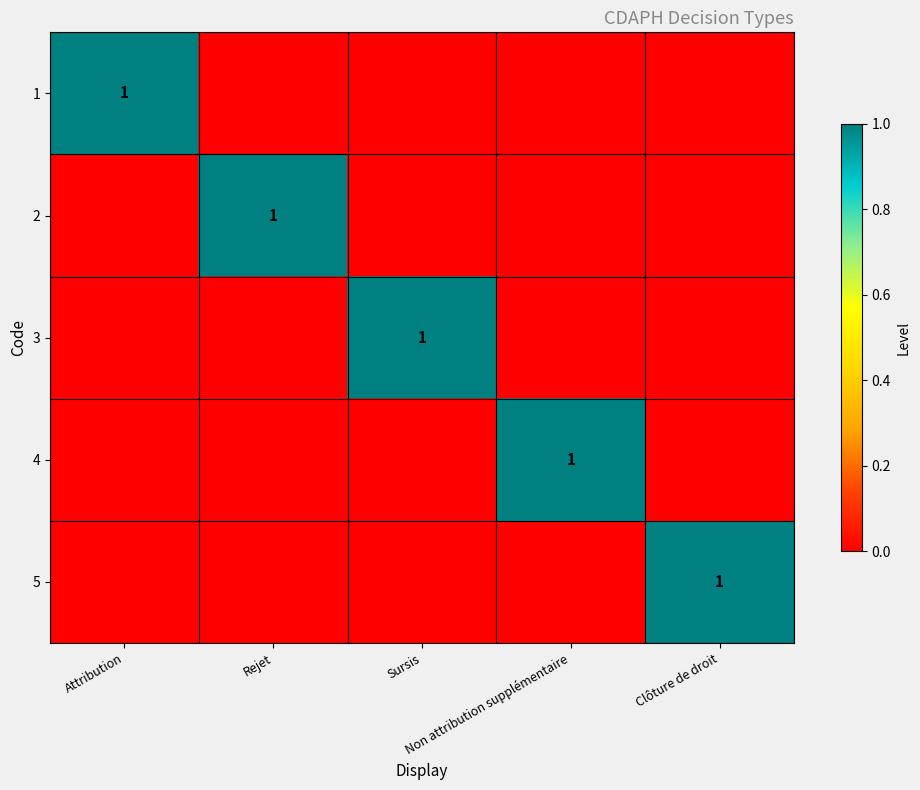

At which category does the chart reach its peak across all series?

Attribution